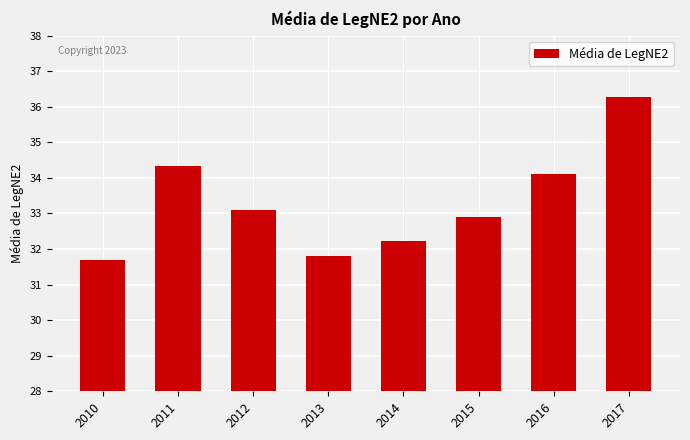

Reading left to right, list all the values displayed in this chart.

2010=31.7	2011=34.3	2012=33.1	2013=31.8	2014=32.2	2015=32.9	2016=34.1	2017=36.3